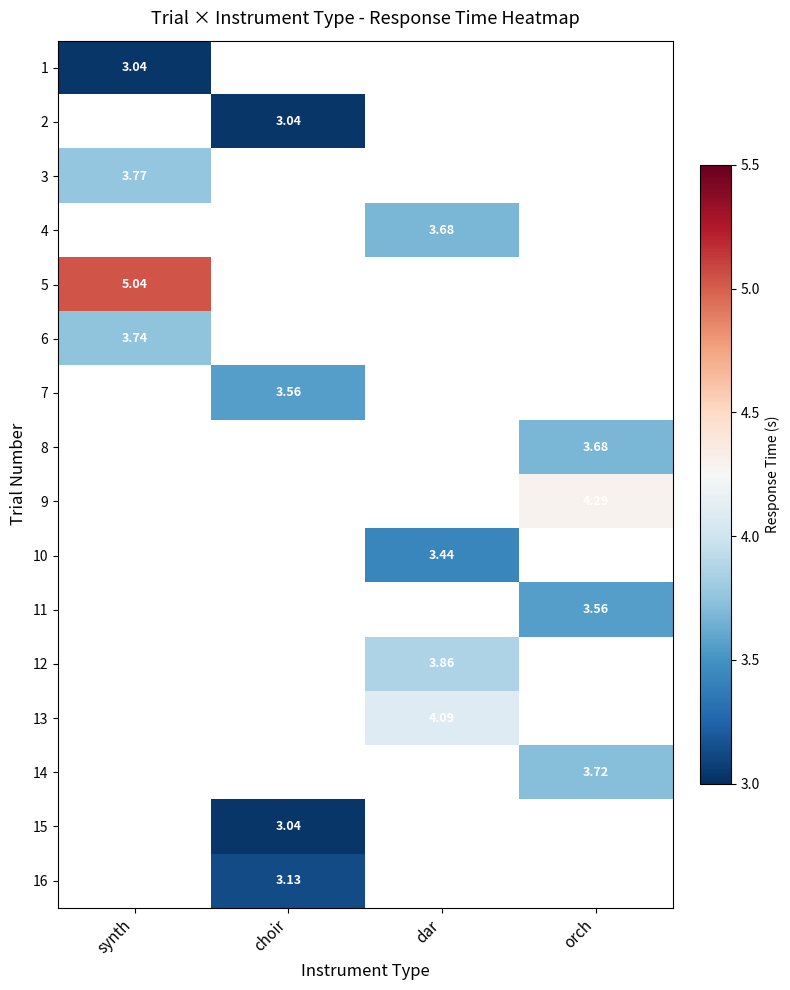

Is the value of 7 at orch greater than the value of 13 at synth?

No